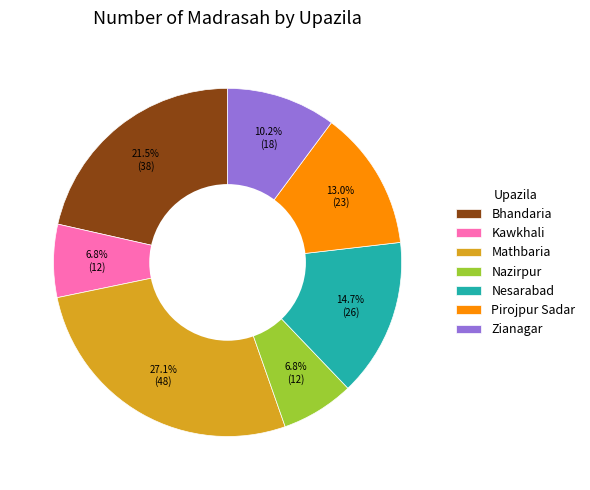

Between Kawkhali and Nesarabad, which is larger?

Nesarabad